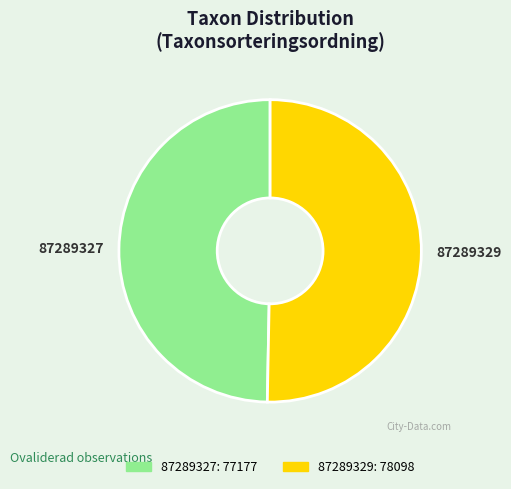

Is it true that 87289329 is 50% of the pie?

True